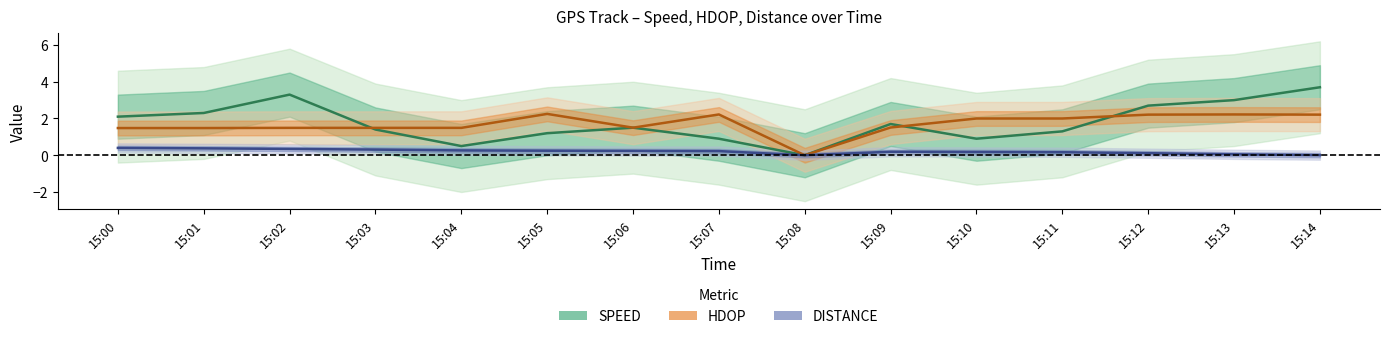

True or false: DISTANCE and HDOP cross at least once.

False